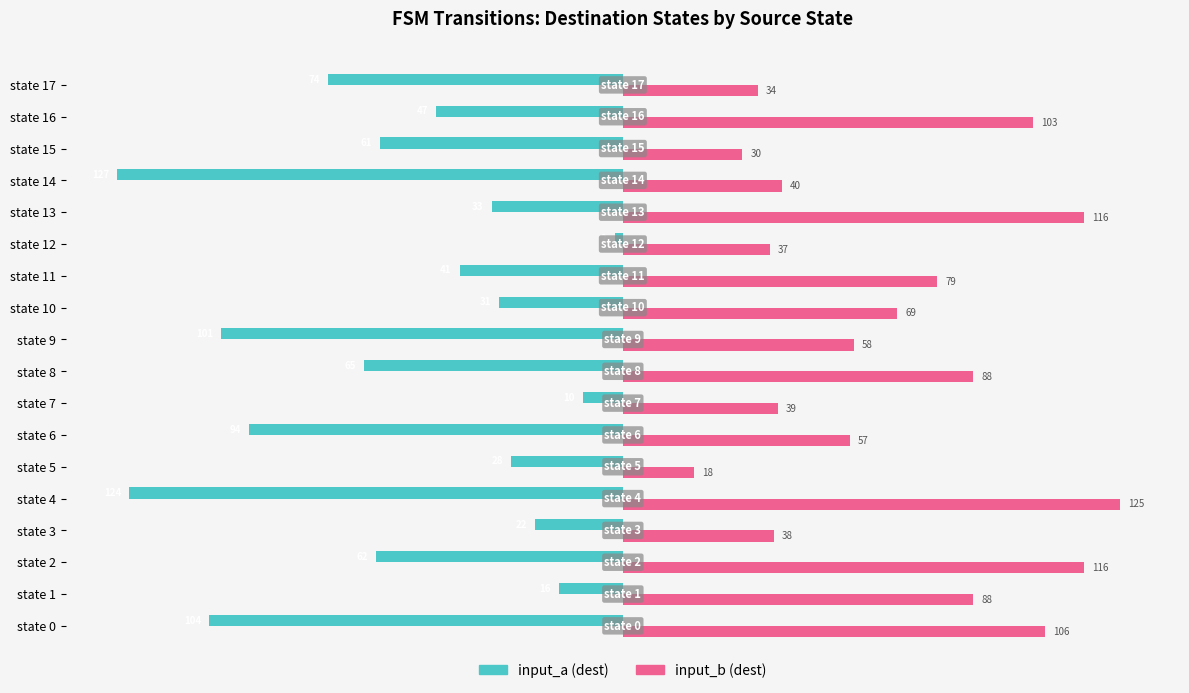

Count the number of categories in the chart.

18